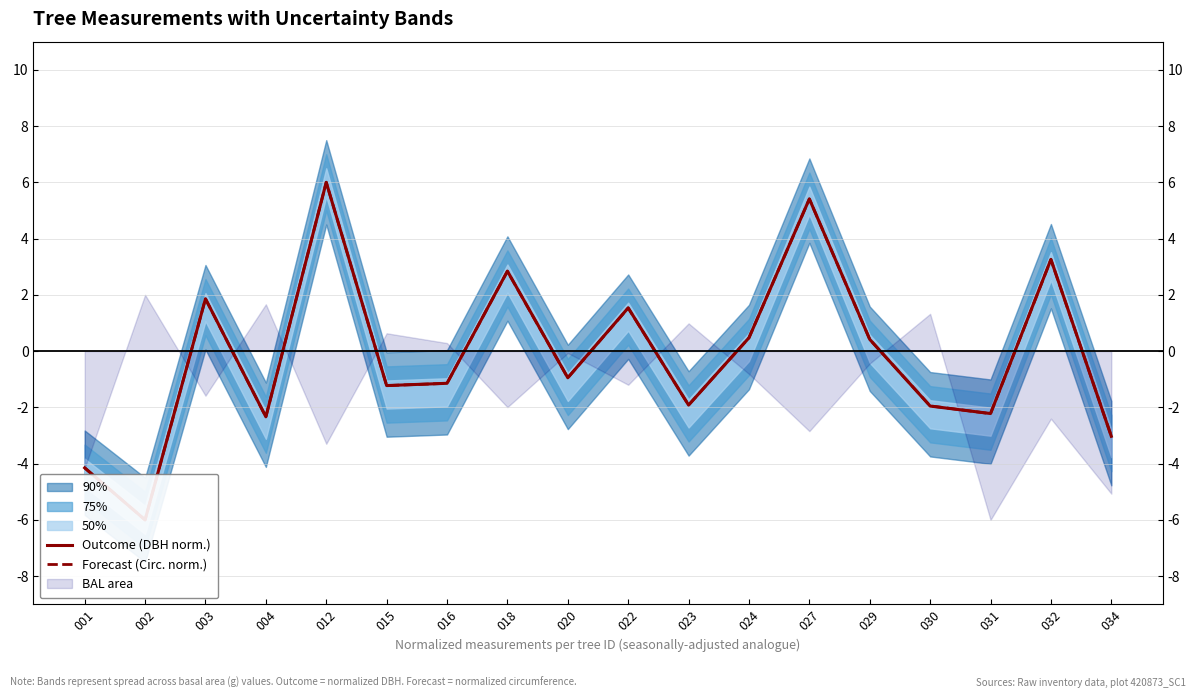

Rank the categories by Outcome (DBH norm.) value from lowest to highest.

002, 001, 034, 004, 031, 030, 023, 015, 016, 020, 029, 024, 022, 003, 018, 032, 027, 012